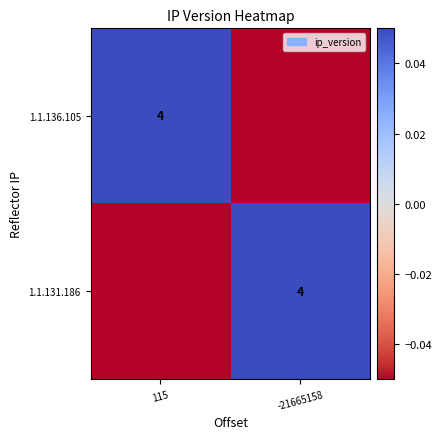

Is it true that 1.1.136.105 equals 0.1 at 115?

False